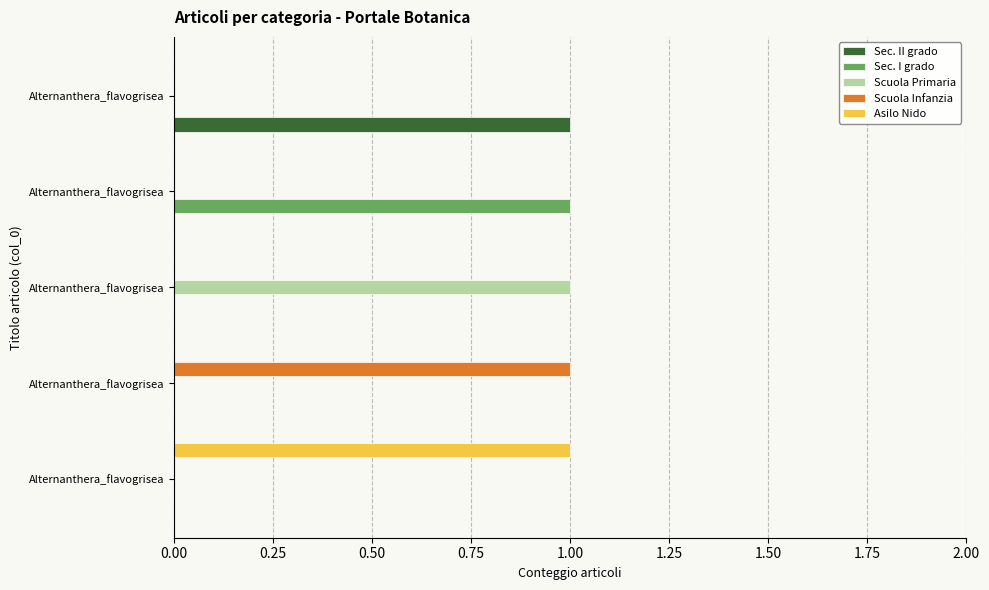

Does the chart contain stacked bars?

No